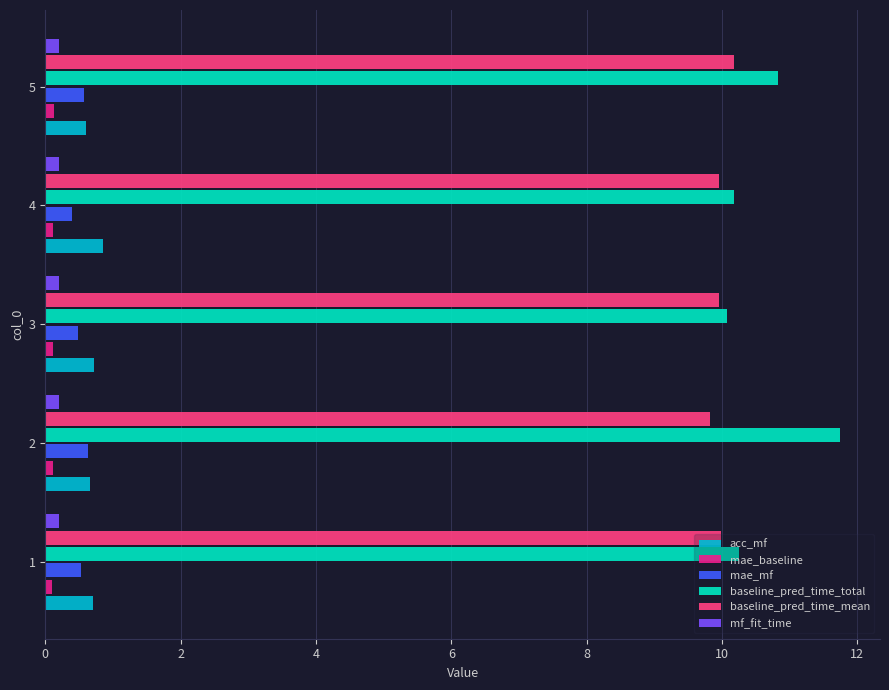

What is the difference between the maximum and minimum values in the baseline_pred_time_total series?

1.7